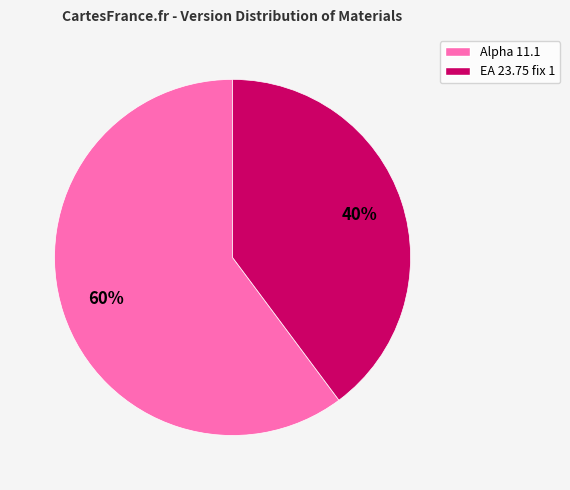

Does EA 23.75 fix 1 account for over 50% of the chart?

No